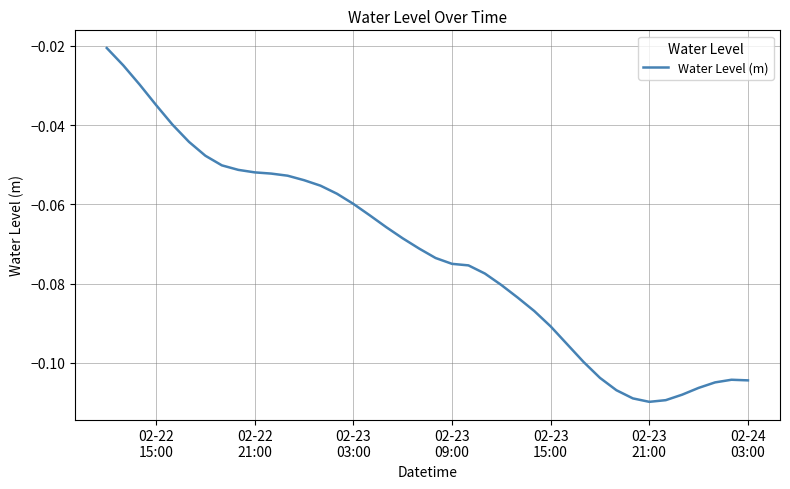

What is the sum of all values?

-2.9